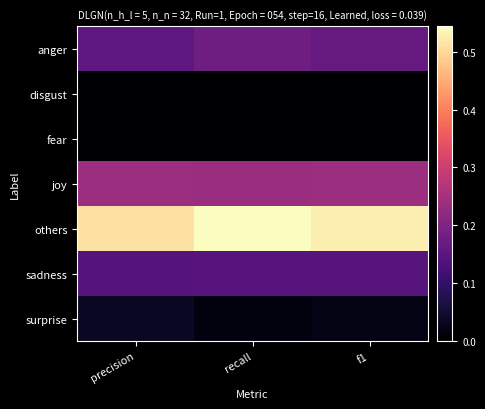

What is the total value across all series at f1?

1.1